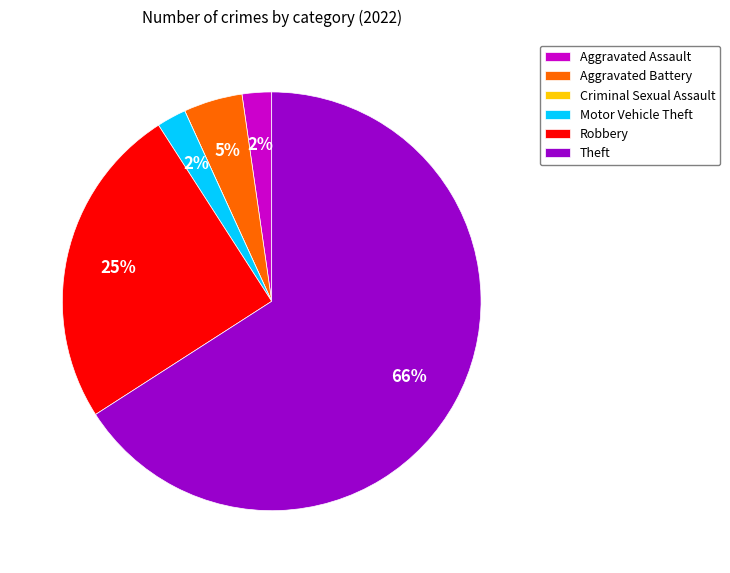

Is the sum of Robbery and Theft greater than half?

Yes